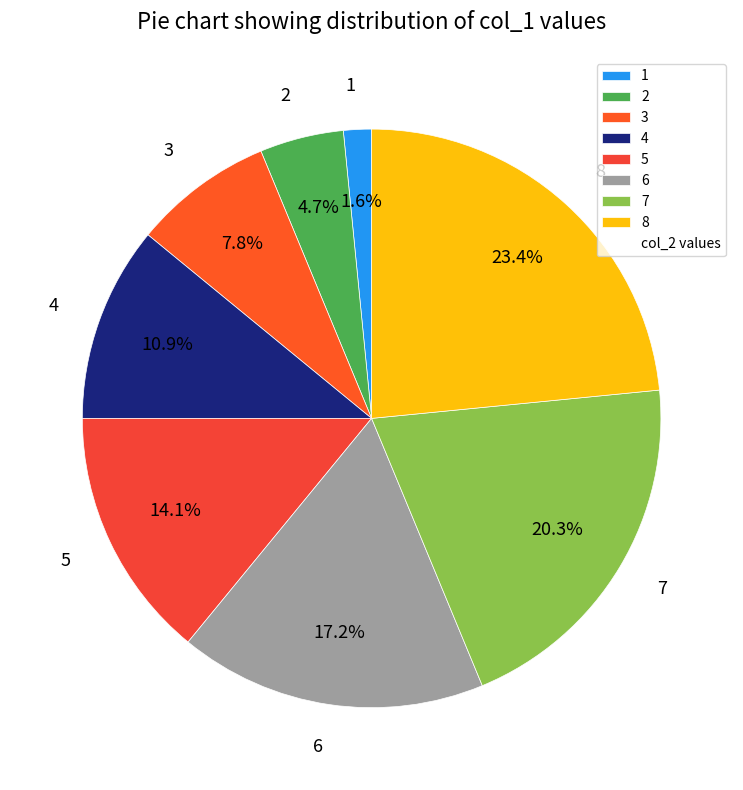

Which has a higher value, 1 or 7?

7